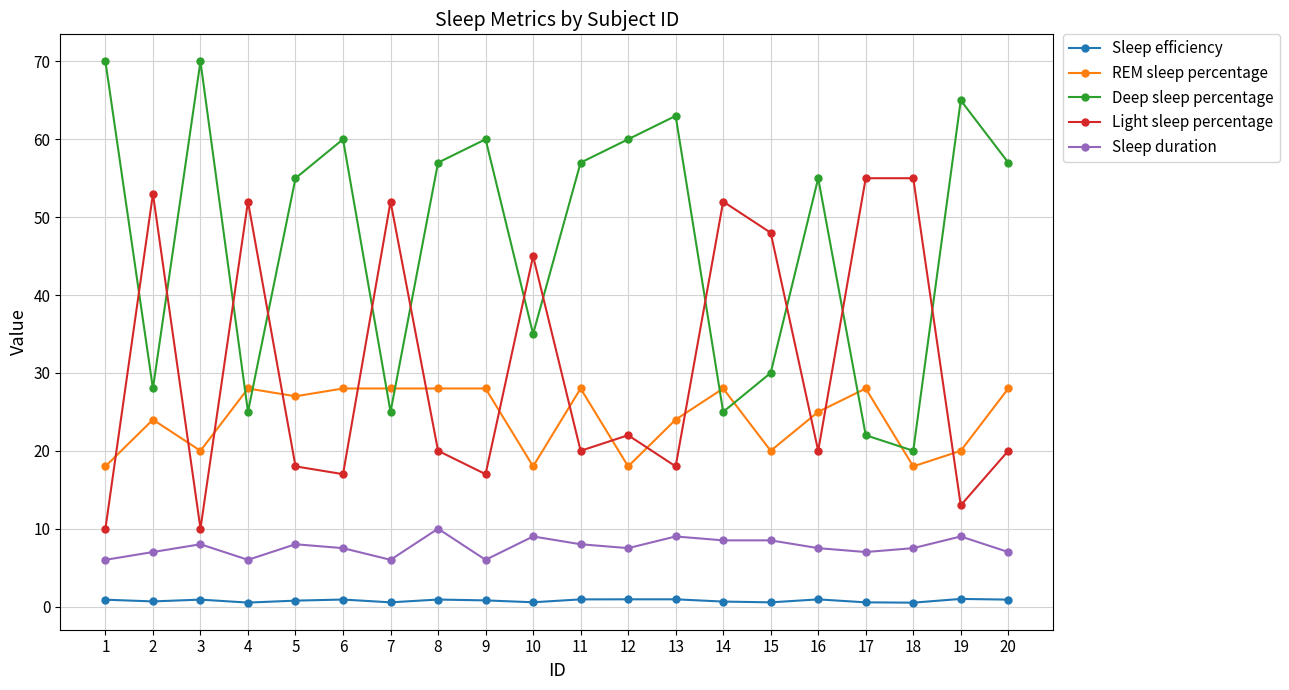

True or false: Sleep efficiency and REM sleep percentage cross at least once.

False